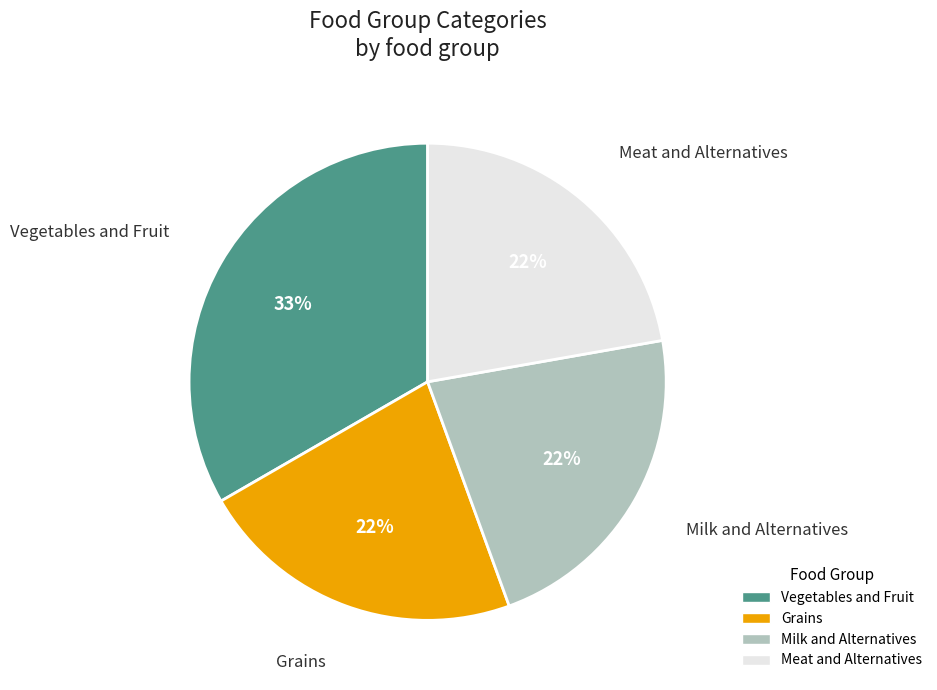

Does any single category account for the majority?

No